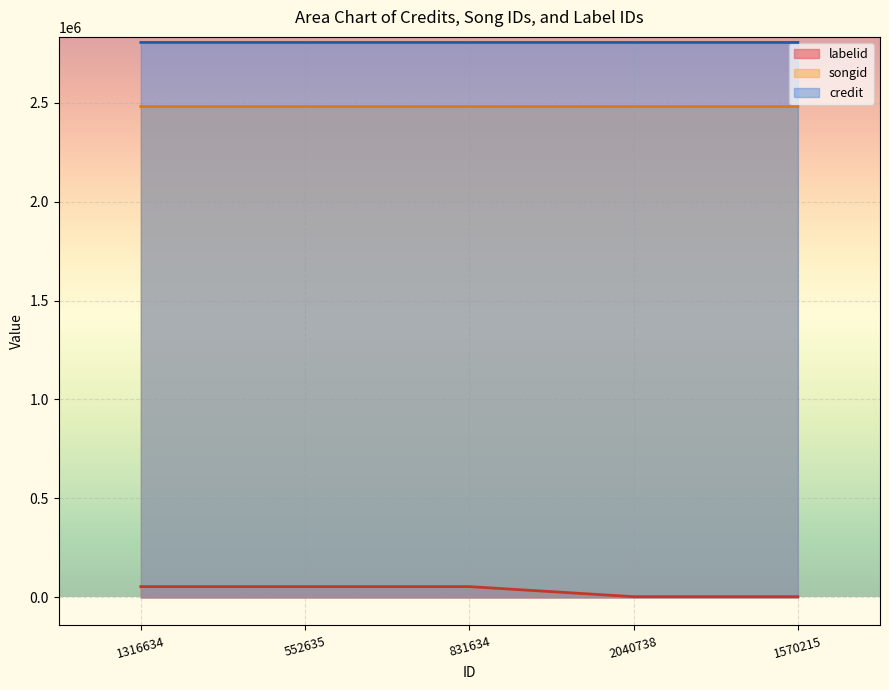

True or false: songid and credit intersect in this chart.

False